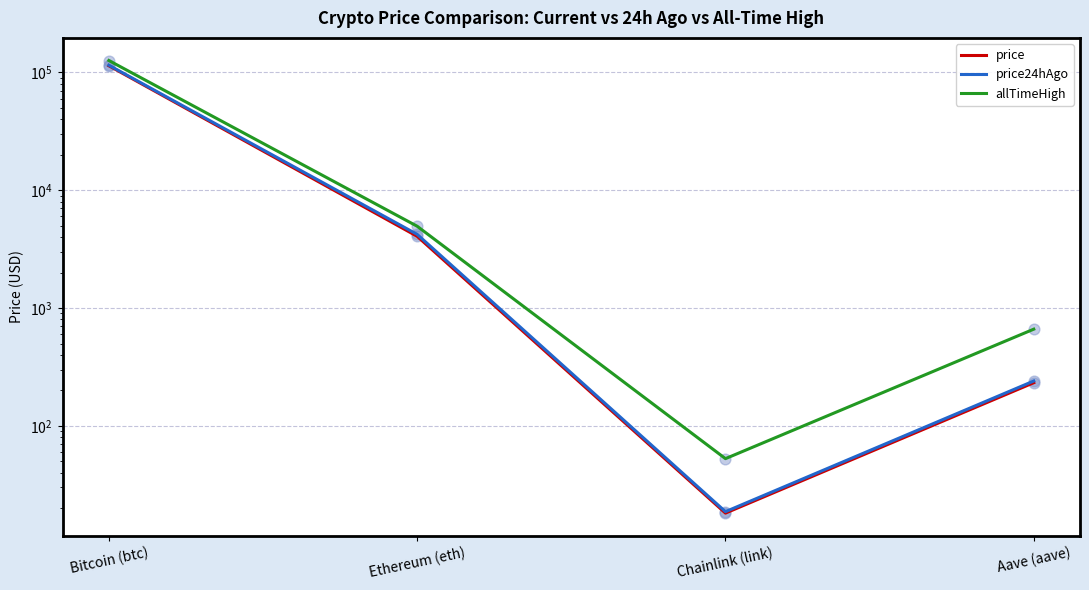

Which series reaches the maximum Y coordinate?

allTimeHigh